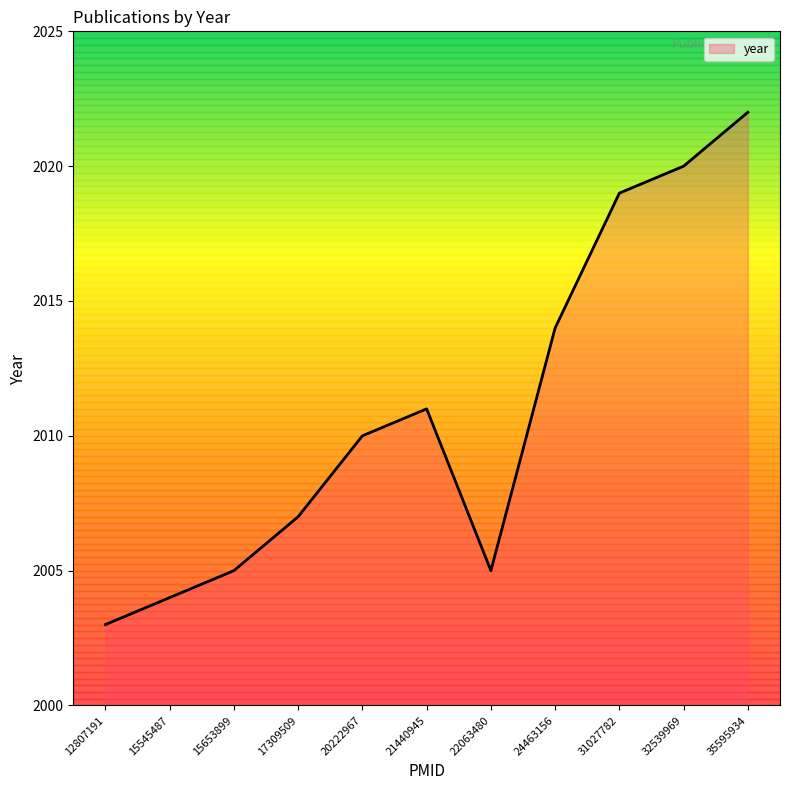

Approximately how many times larger is the value at 32539969 compared to 31027782?

1.0